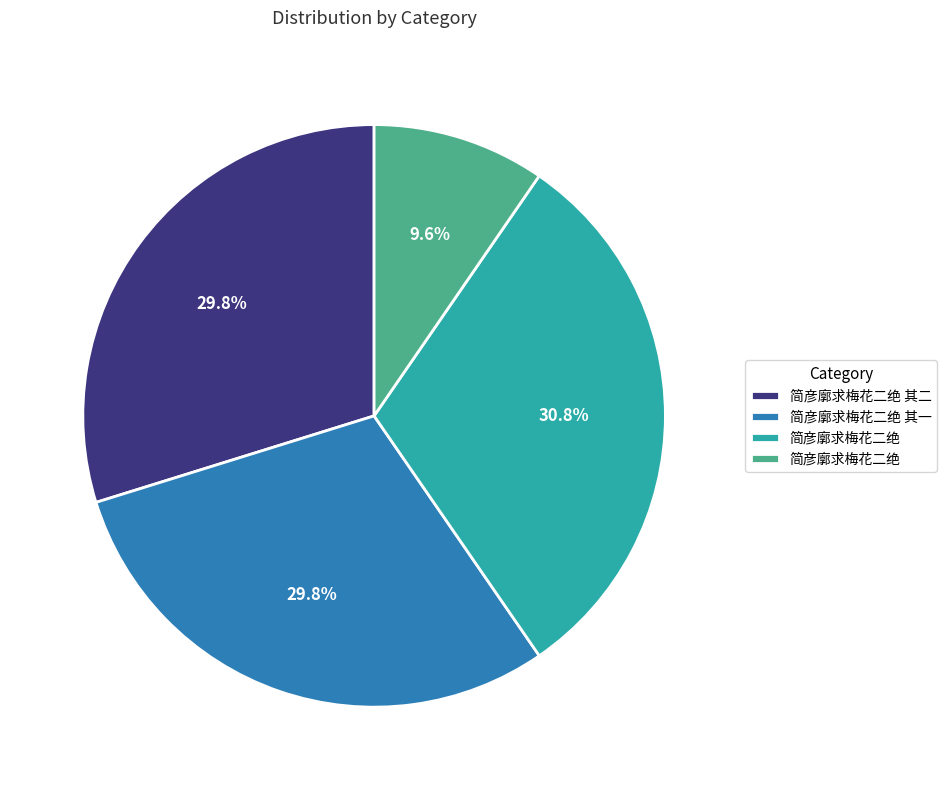

How many segments does this pie chart have?

4